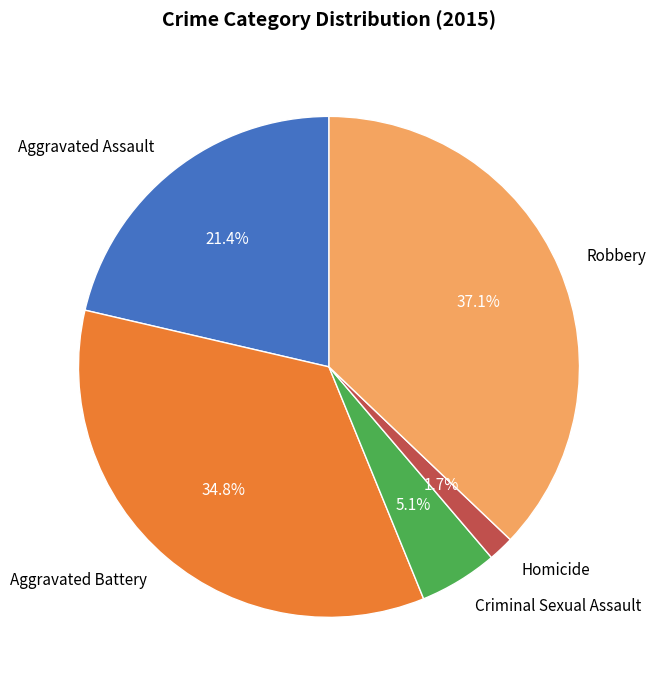

Count the number of slices in the pie.

5